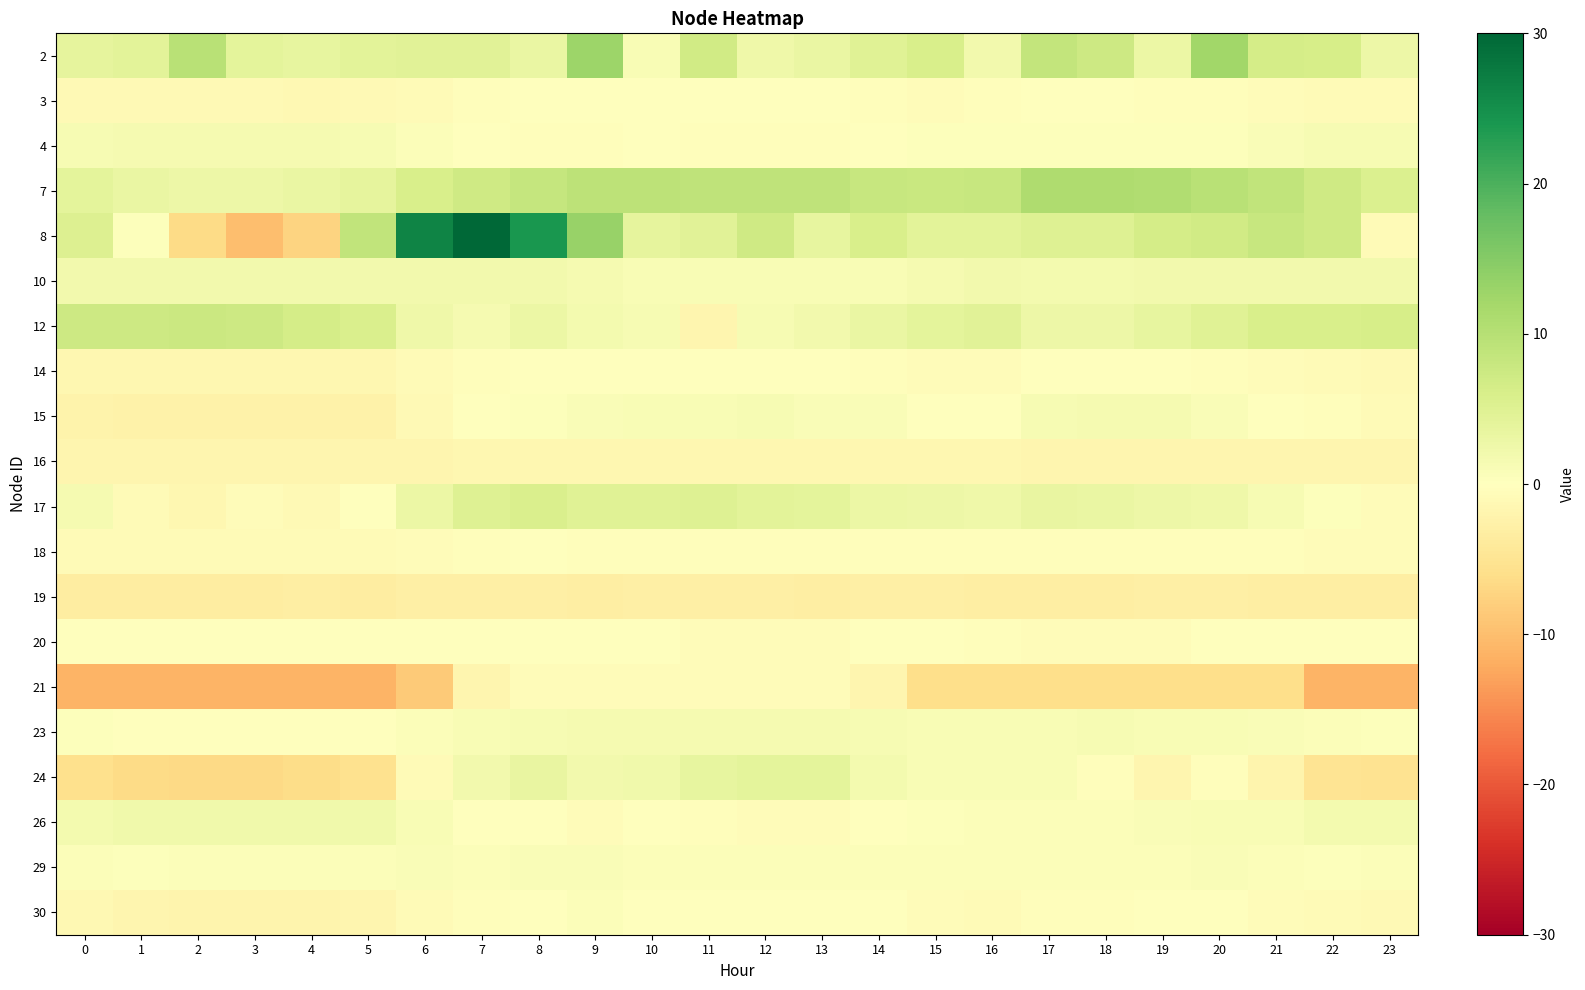

Rank the series at 14 from lowest to highest value.

19, 21, 16, 18, 3, 14, 30, 20, 4, 26, 29, 15, 10, 23, 24, 17, 12, 2, 8, 7